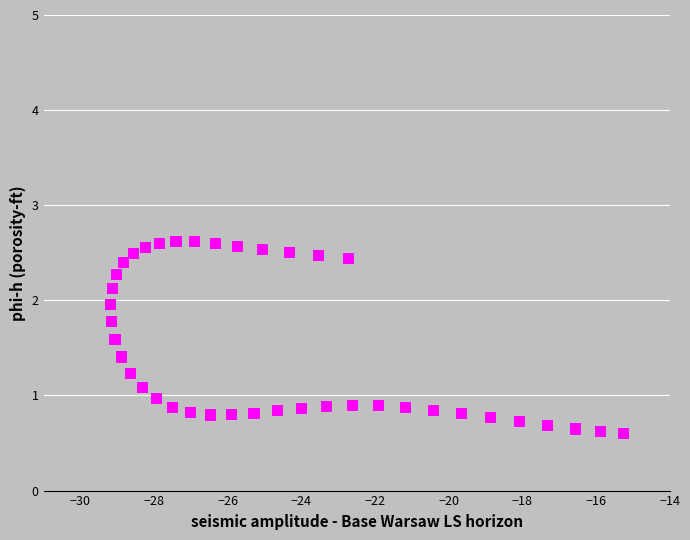

What is the range of X values (max minus min)?

13.9